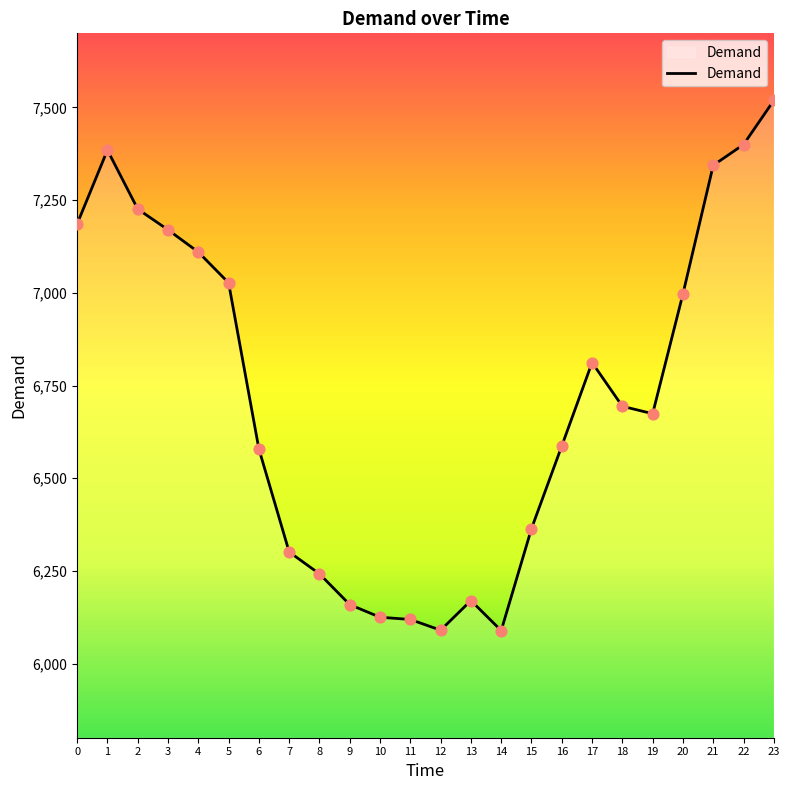

What is the change in value from 11 to 22?

+1281